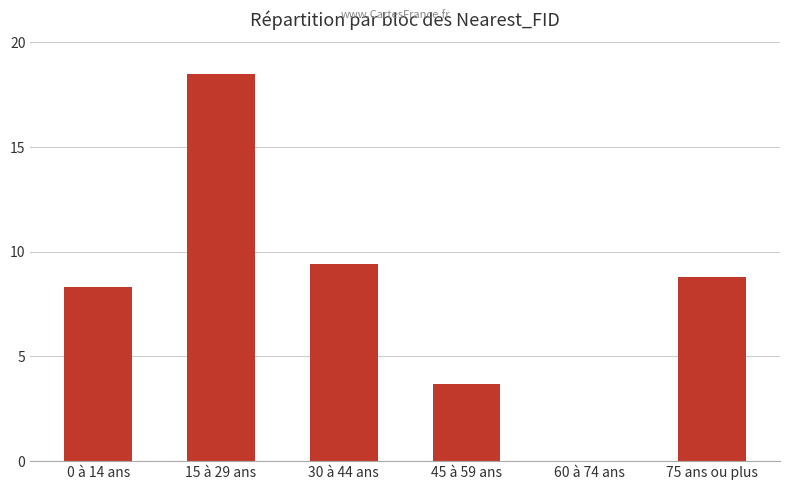

How many data points are above 8?

4